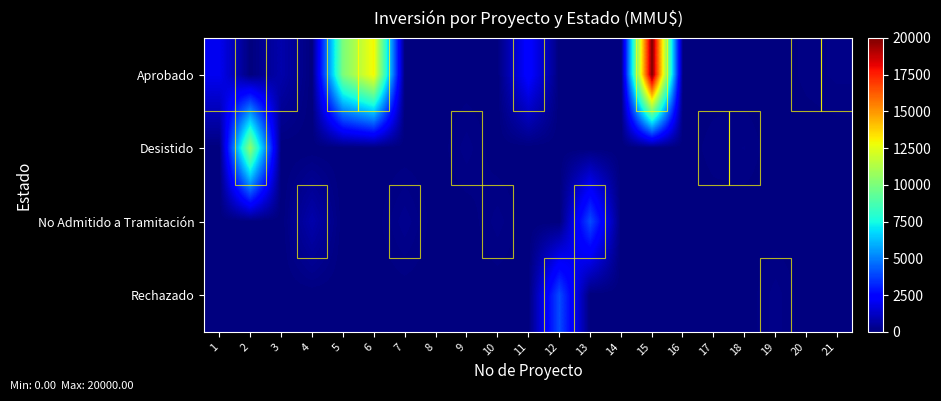

At 5, list the series in order from largest to smallest.

Aprobado, Desistido, No Admitido a Tramitación, Rechazado